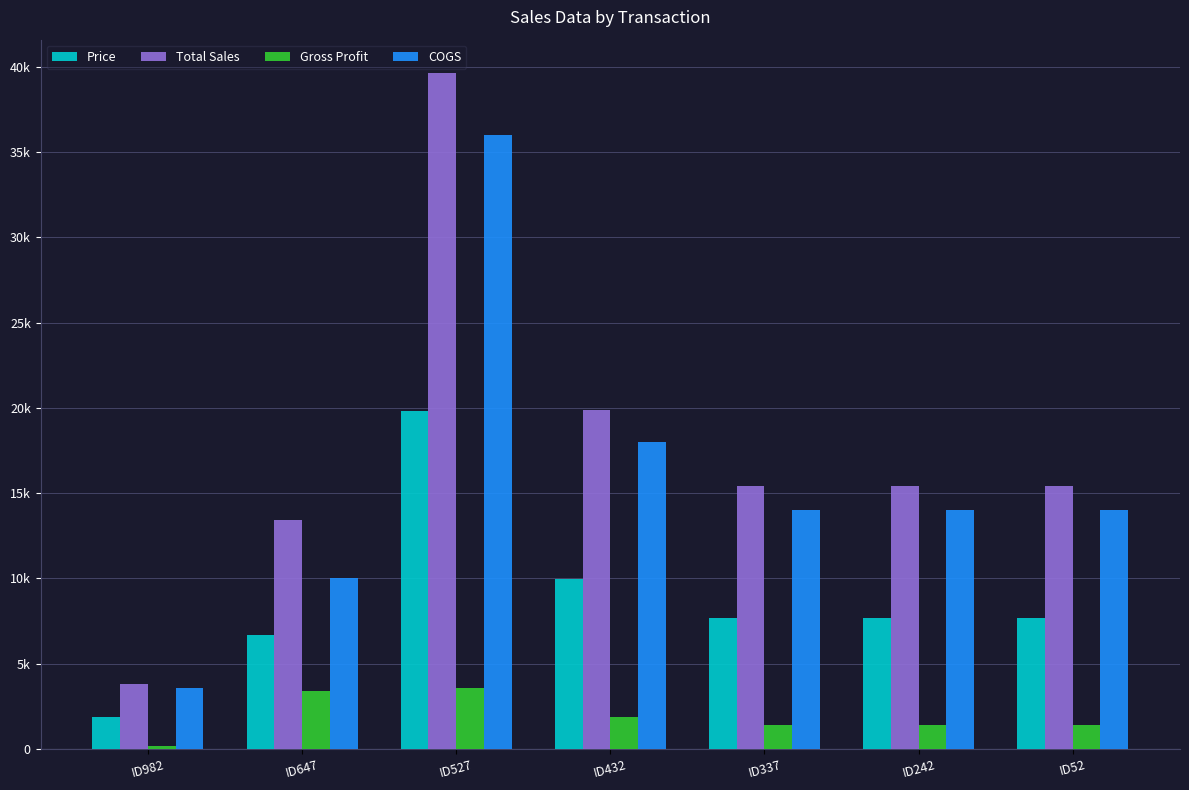

Reading left to right, extract all data points from this chart.

Price: ID982=1900	ID647=6700	ID527=19800	ID432=9950	ID337=7700	ID242=7700	ID52=7700
Total Sales: ID982=3800	ID647=13400	ID527=39600	ID432=19900	ID337=15400	ID242=15400	ID52=15400
Gross Profit: ID982=200	ID647=3396	ID527=3600	ID432=1900	ID337=1400	ID242=1400	ID52=1400
COGS: ID982=3600	ID647=10004	ID527=36000	ID432=18000	ID337=14000	ID242=14000	ID52=14000